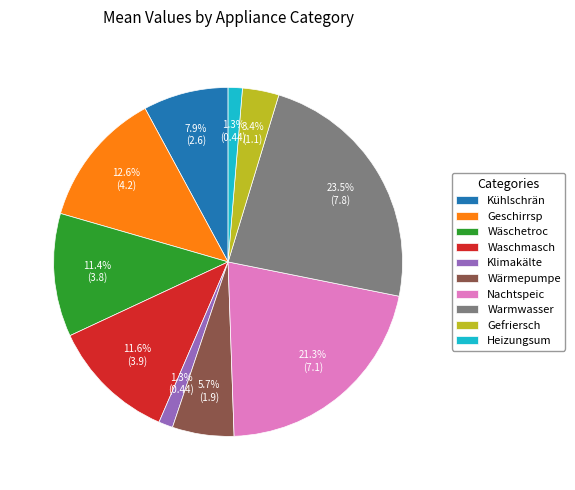

What percentage is NOT represented by Gefriersch?

96.6%